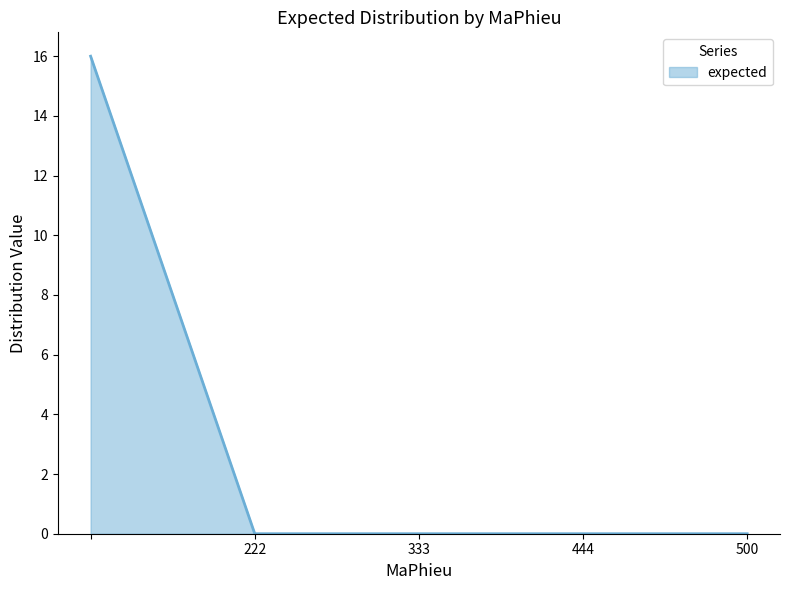

True or false: there are more than 2 points higher than both neighbors.

False